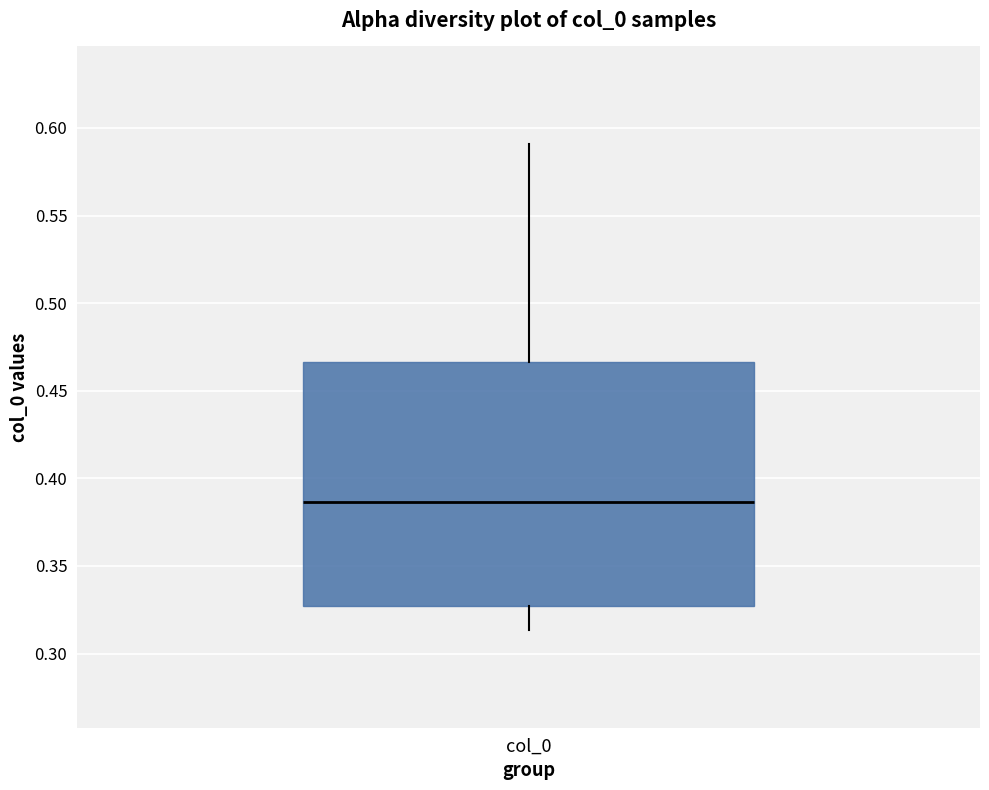

Transcribe this box plot: give where the median line is, the range the box spans, and where the two whiskers end, as read against the y-axis. The values are not printed on the chart, so give them approximately, as read against the axis.

median 0.385, box 0.325 to 0.465, whiskers 0.315 to 0.590